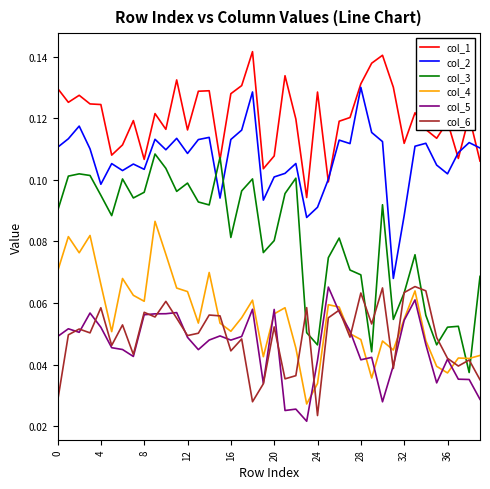

True or false: col_6 and col_1 cross at least once.

False